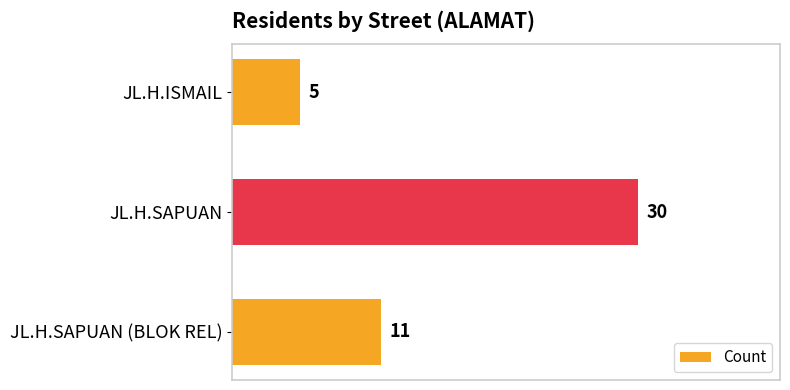

At which category does the chart reach its peak across all series?

JL.H.SAPUAN